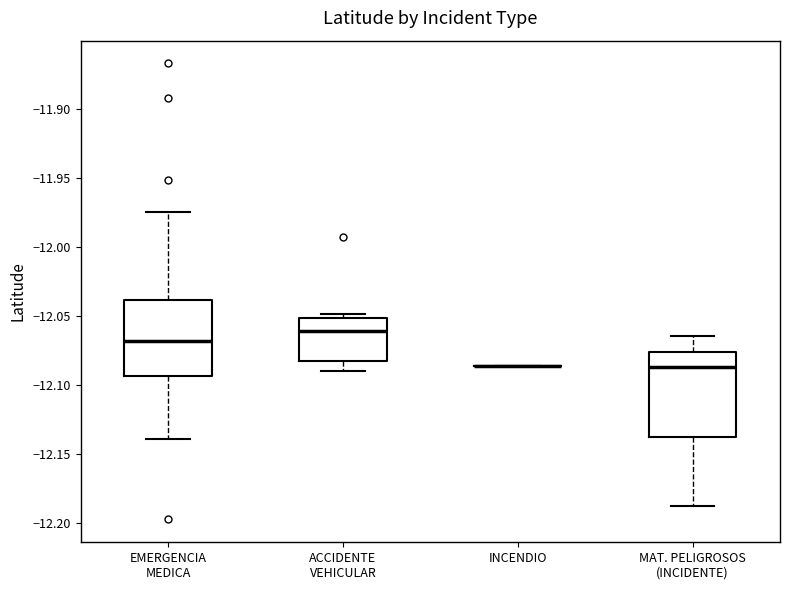

Comparing the boxes themselves (not the whiskers), which one is the tallest?

MAT. PELIGROSOS (INCIDENTE)